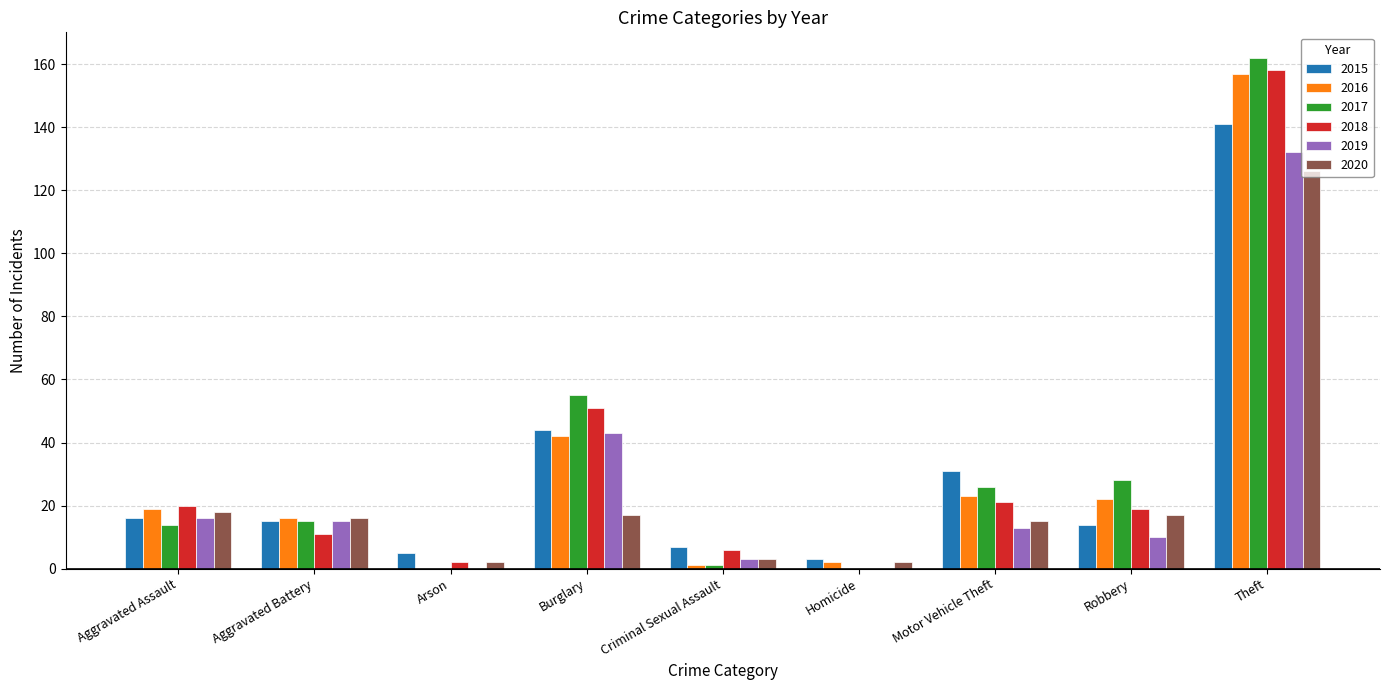

The value of 2018 at Aggravated Battery is 11. True or false?

True